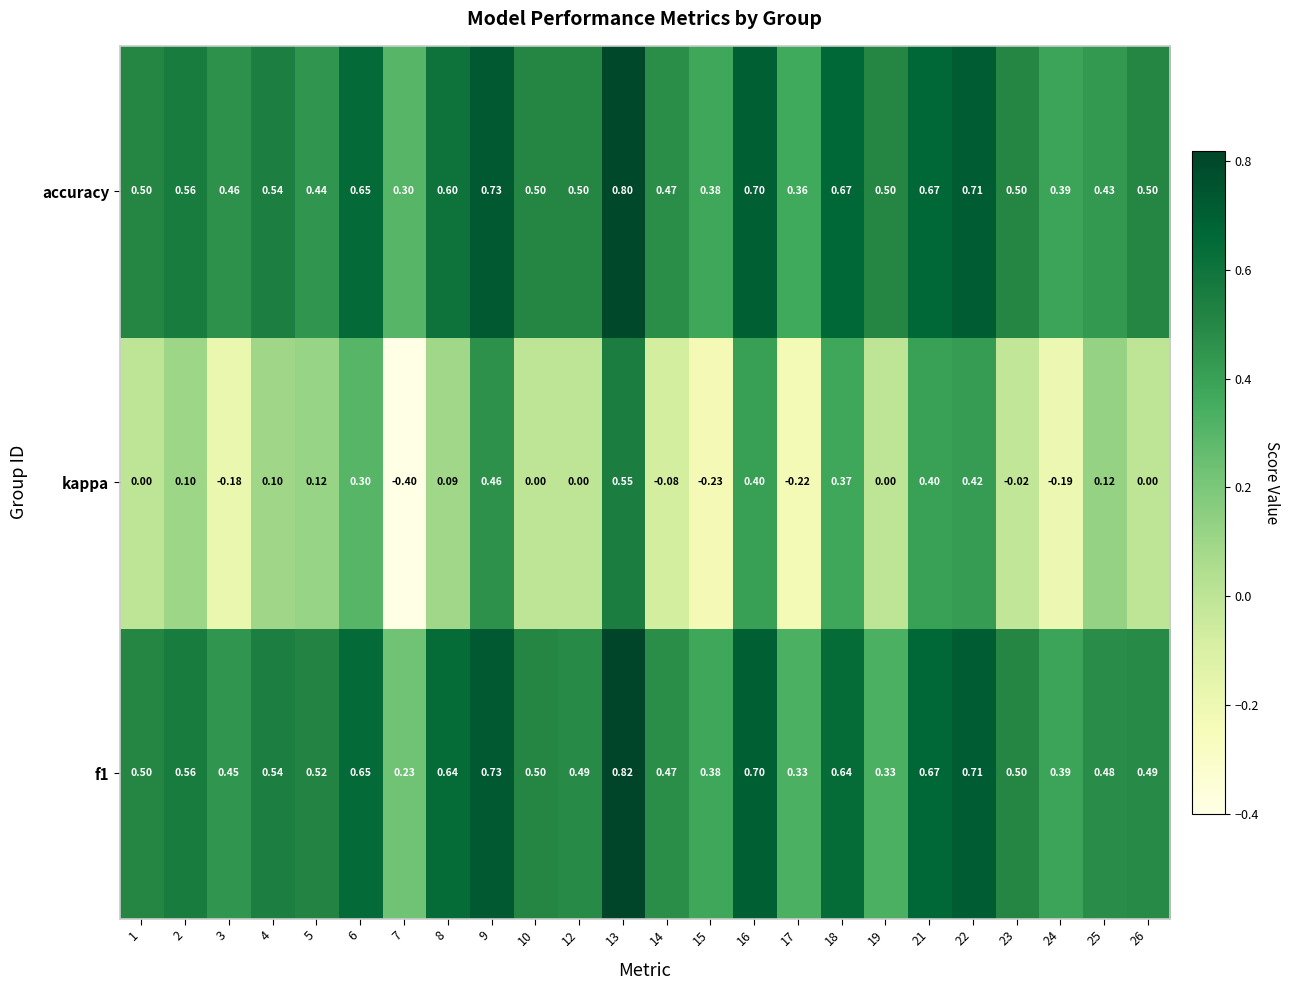

Is the value of accuracy at 8 greater than the value of kappa at 26?

Yes